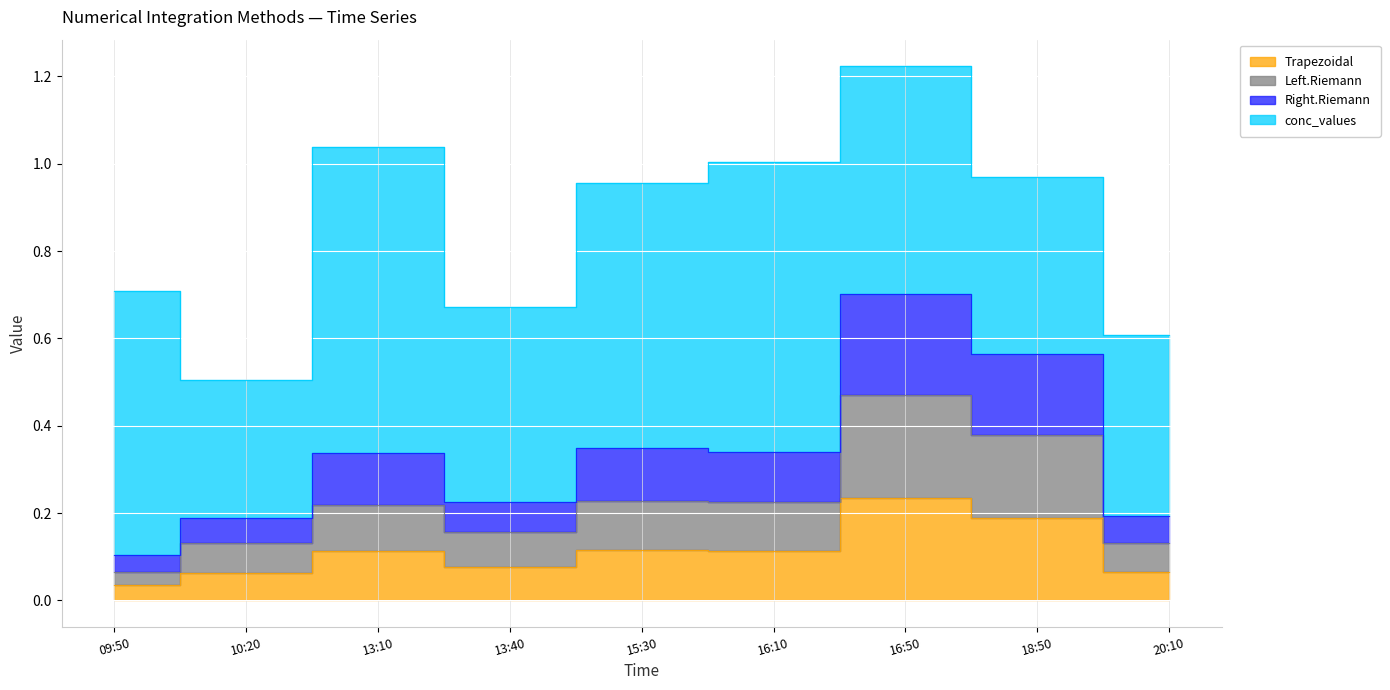

At which label does Right.Riemann reach its minimum?

09:50